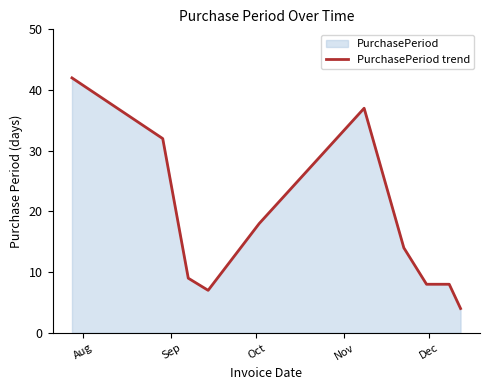

What is the difference between the maximum and minimum values?

38